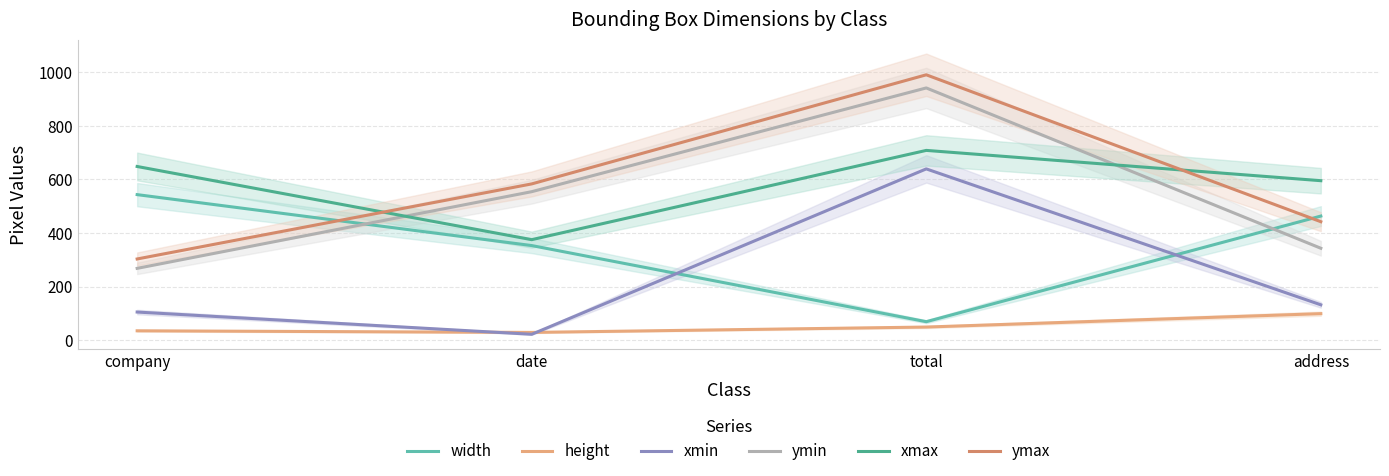

What is the difference between the maximum and minimum values in the xmax series?

333